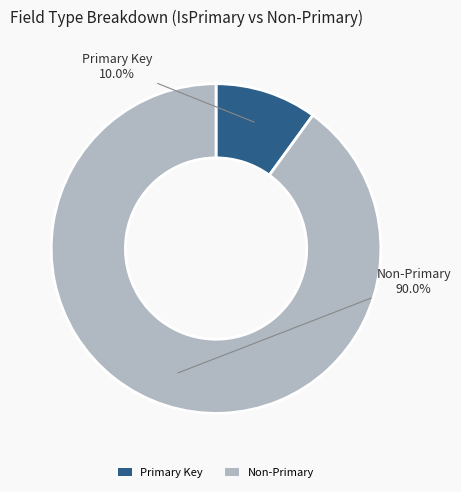

Which slice represents more than half of the pie?

Non-Primary